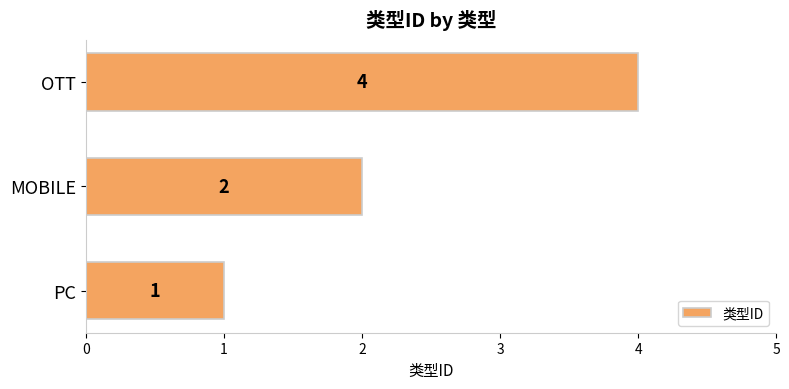

Between PC and OTT, which is larger?

OTT